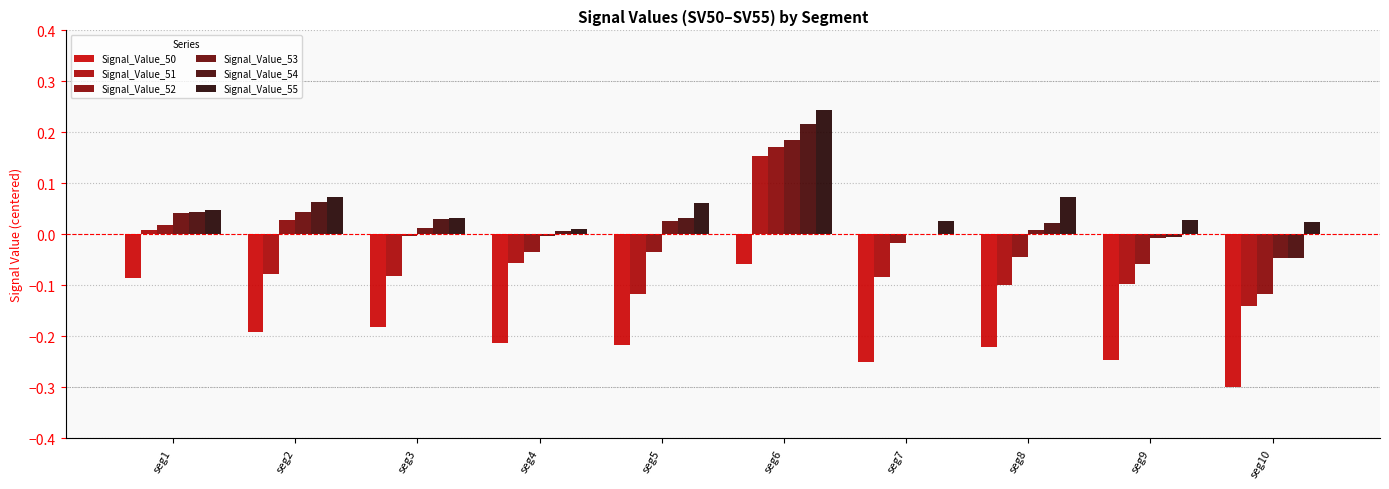

How many data points does each series have?

10